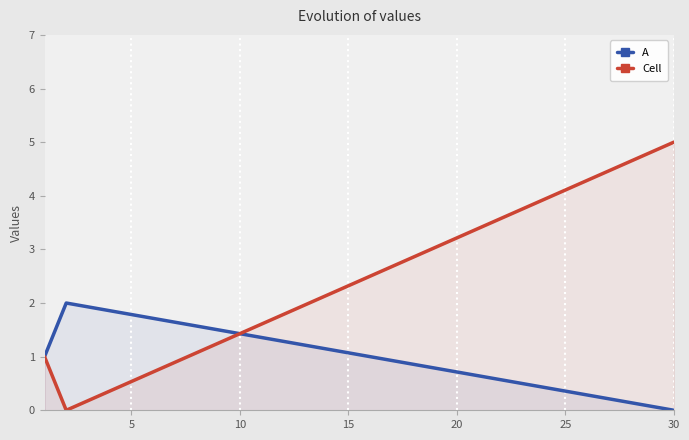

Which series has the widest spread of values?

Cell